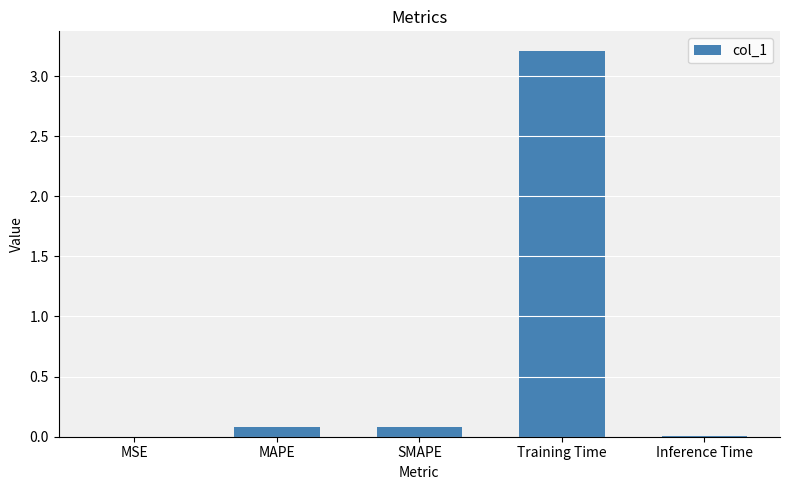

The chart shows a value of 0.1 at SMAPE. True or false?

True